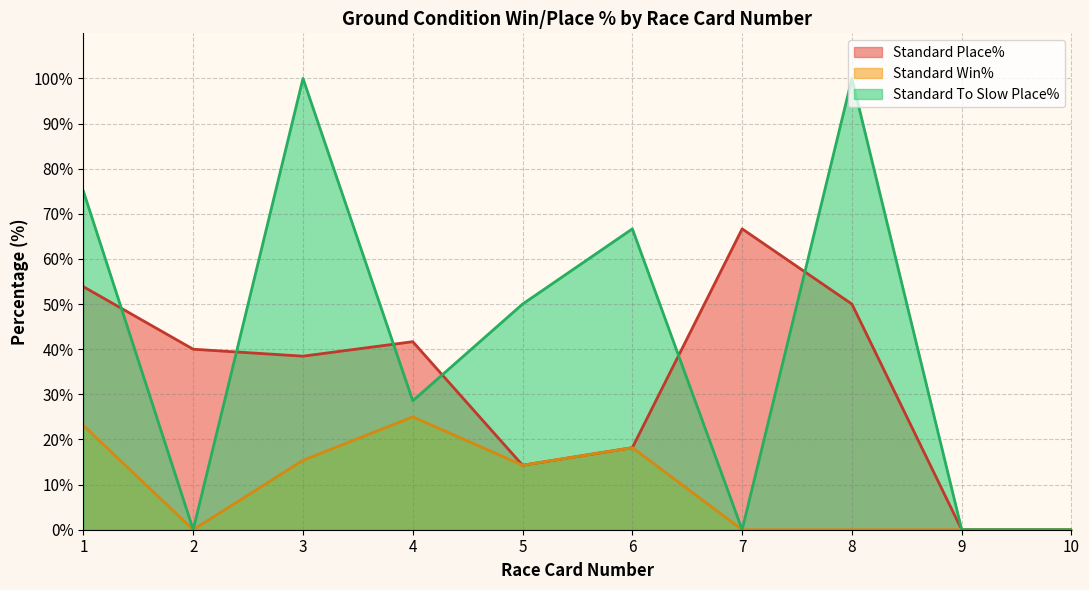

What is the sum of the Standard Place% values at 2 and 4?

81.7